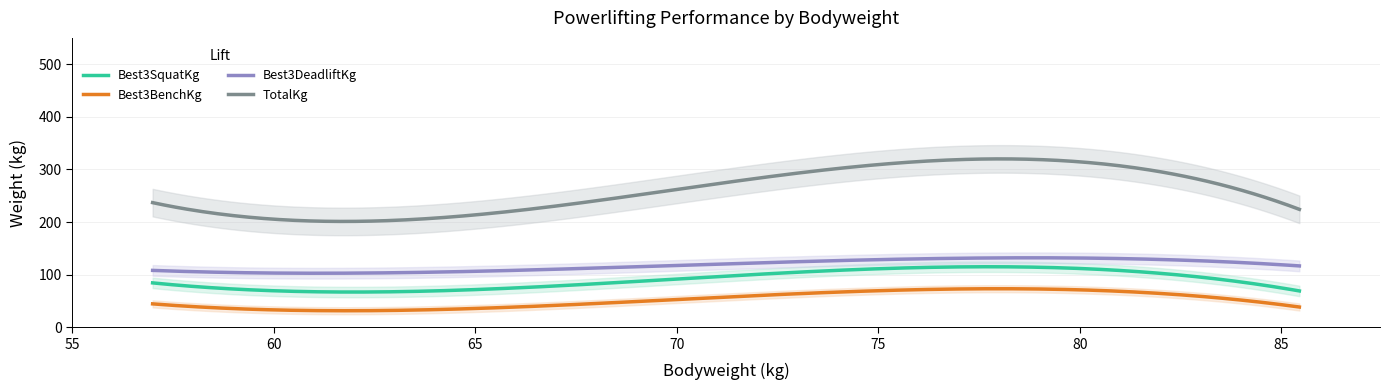

What is the maximum value for TotalKg?

320.0